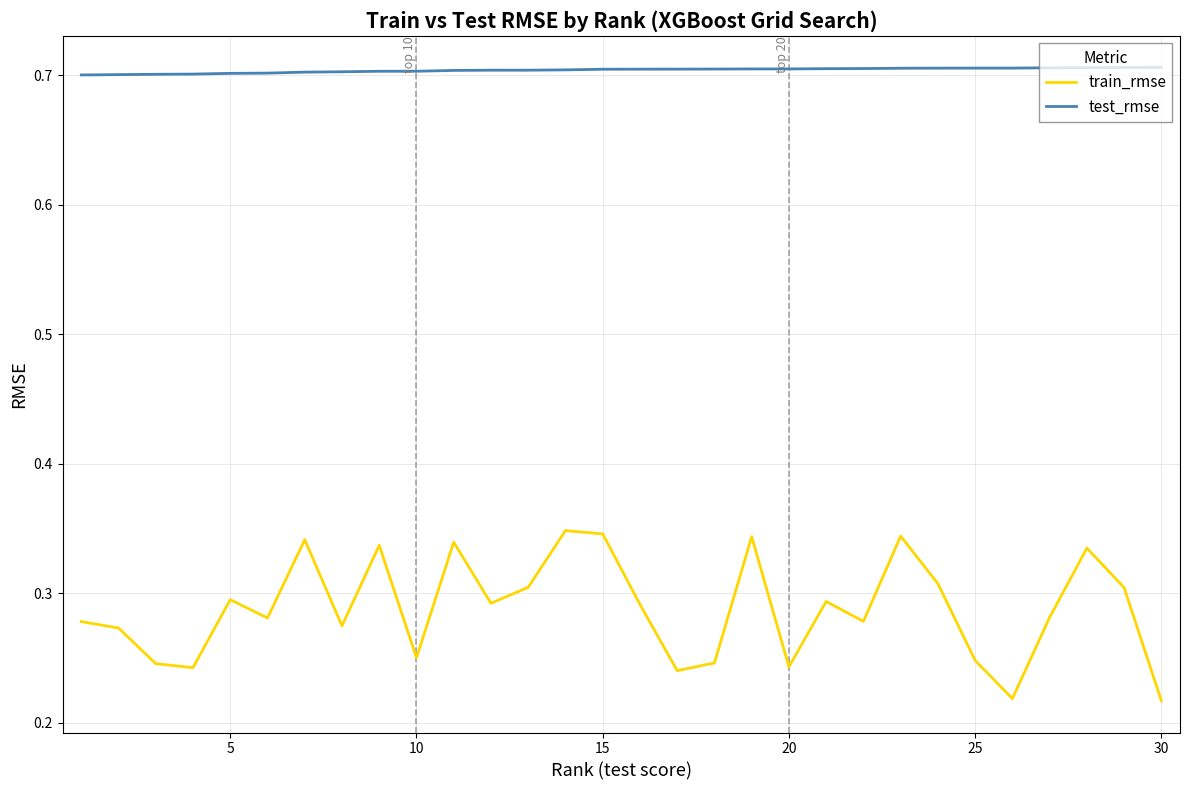

True or false: test_rmse and train_rmse intersect in this chart.

False